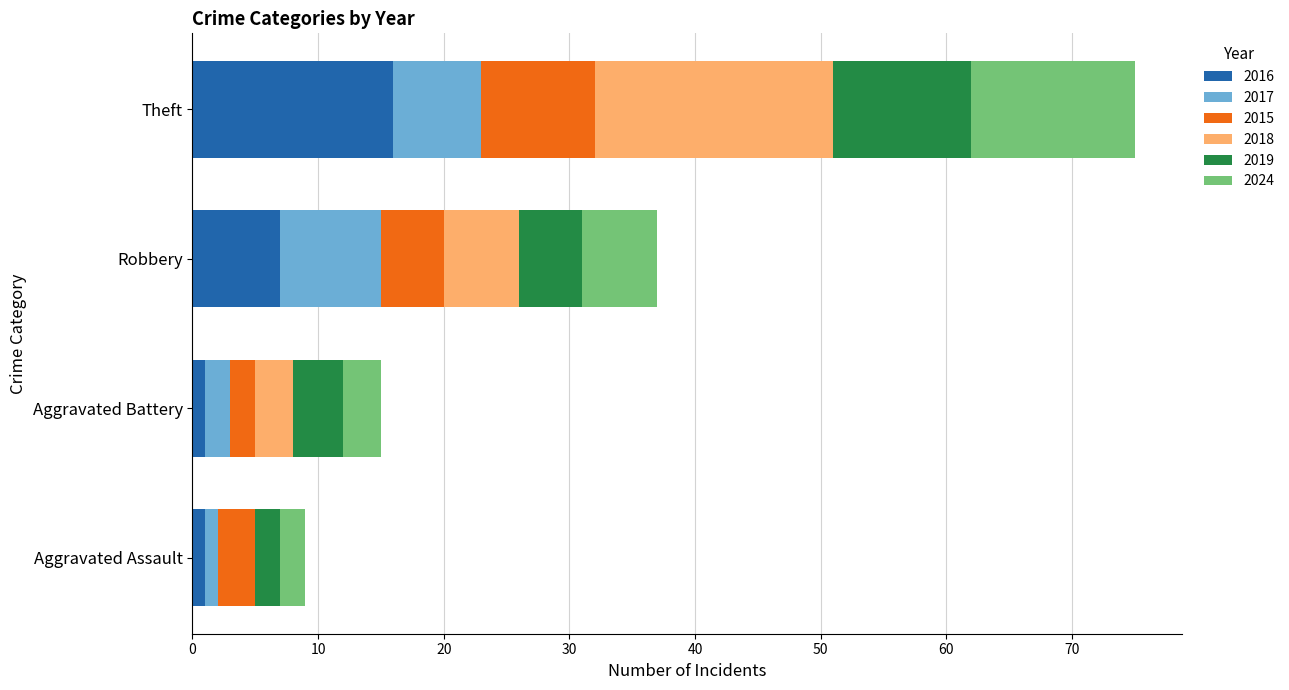

True or false: 2016 has a value of 11 at Theft.

False